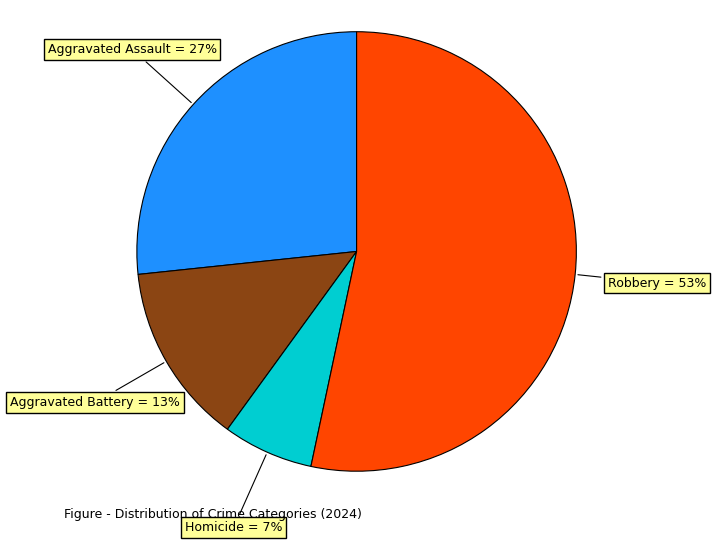

To the nearest percent, what is the combined percentage of Homicide and Aggravated Battery?

20%